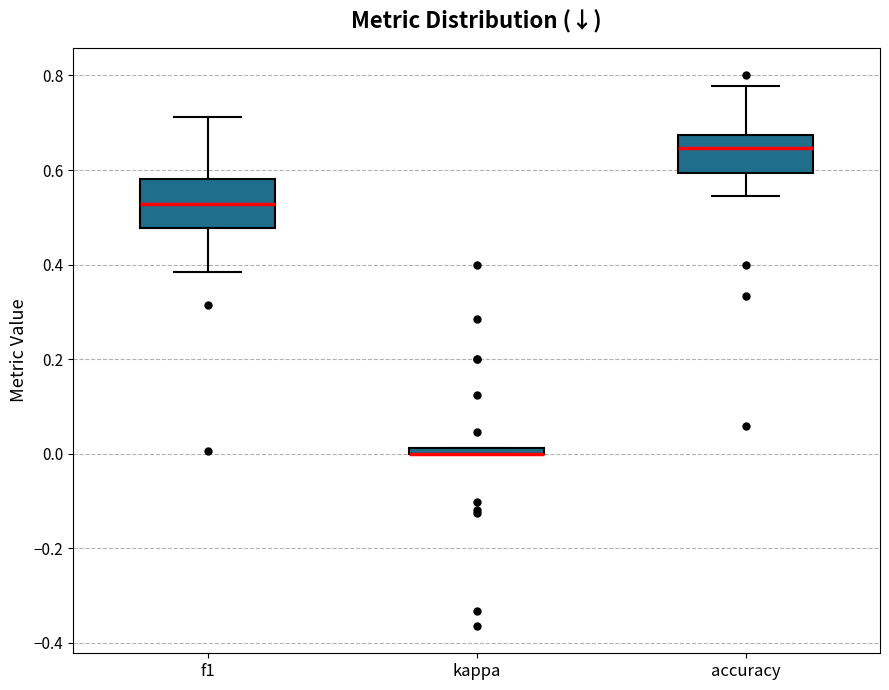

Where is the upper edge of the box for kappa on the y-axis? The values are not printed on the chart, so give them approximately, as read against the axis.

0.02